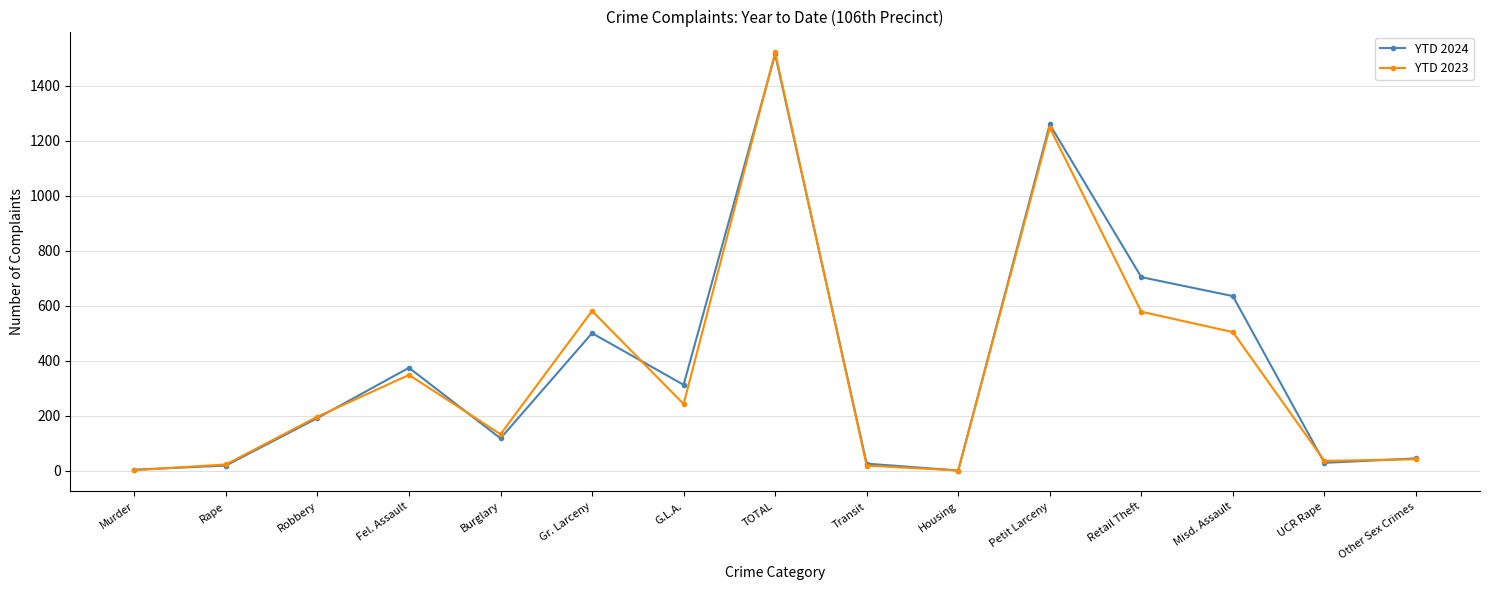

Count the number of data series in this chart.

2